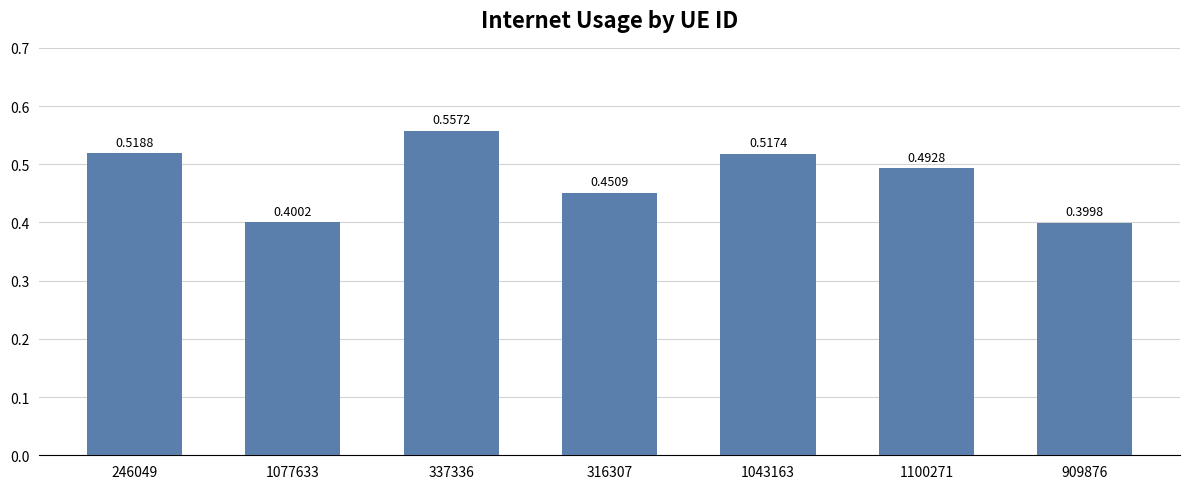

True or false: the data shows 0.4 at 909876.

True